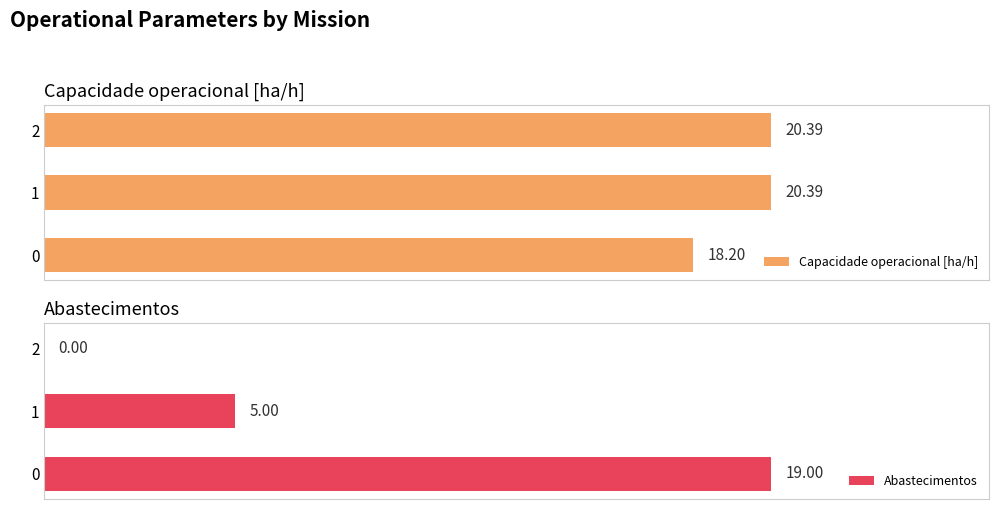

Reading left to right, list all the values displayed in this chart.

Capacidade operacional [ha/h]: 18.2	20.4	20.4
Abastecimentos: 19.0	5.0	0.0